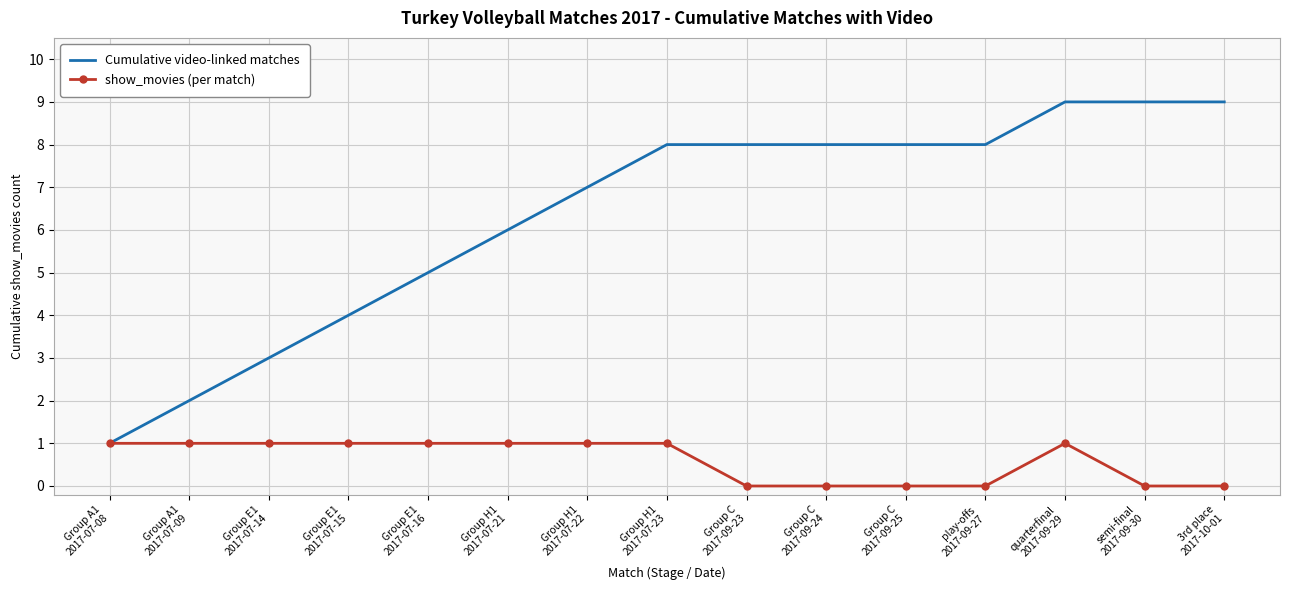

Which series has the widest spread of values?

Cumulative video-linked matches